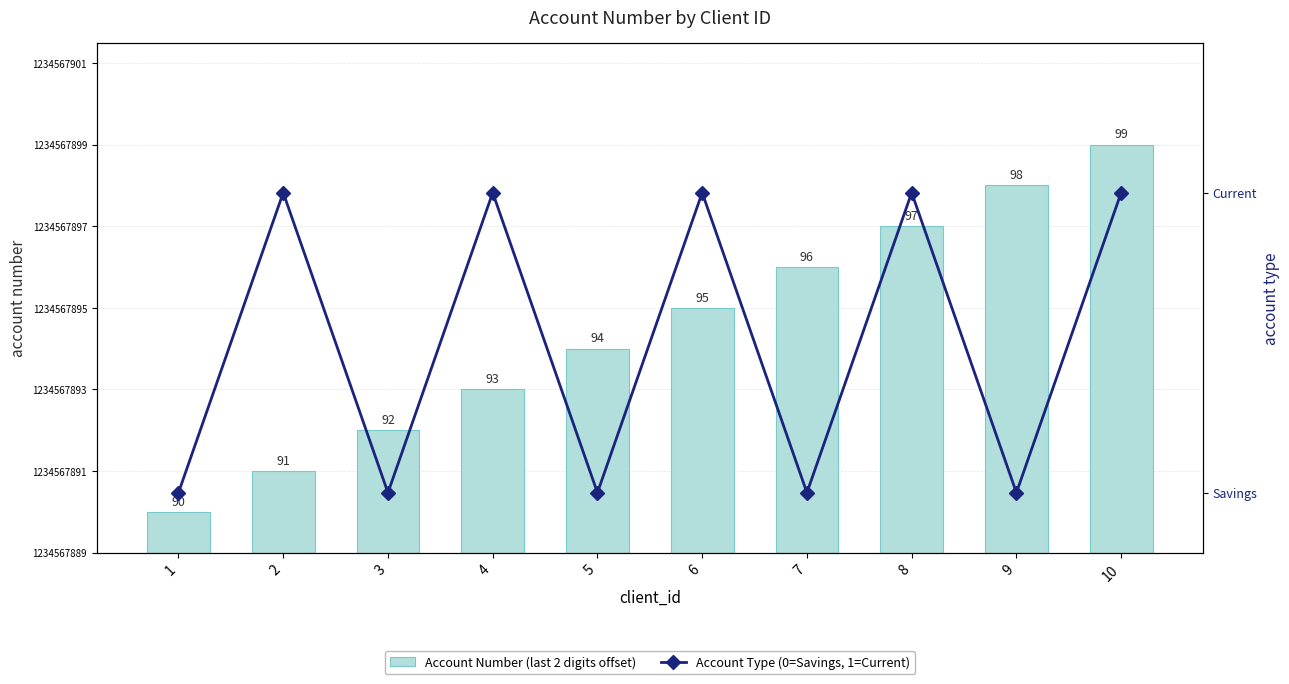

Is the value of Account Type (0=Savings, 1=Current) at 5 greater than the value of Account Number (last 2 digits offset) at 5?

No